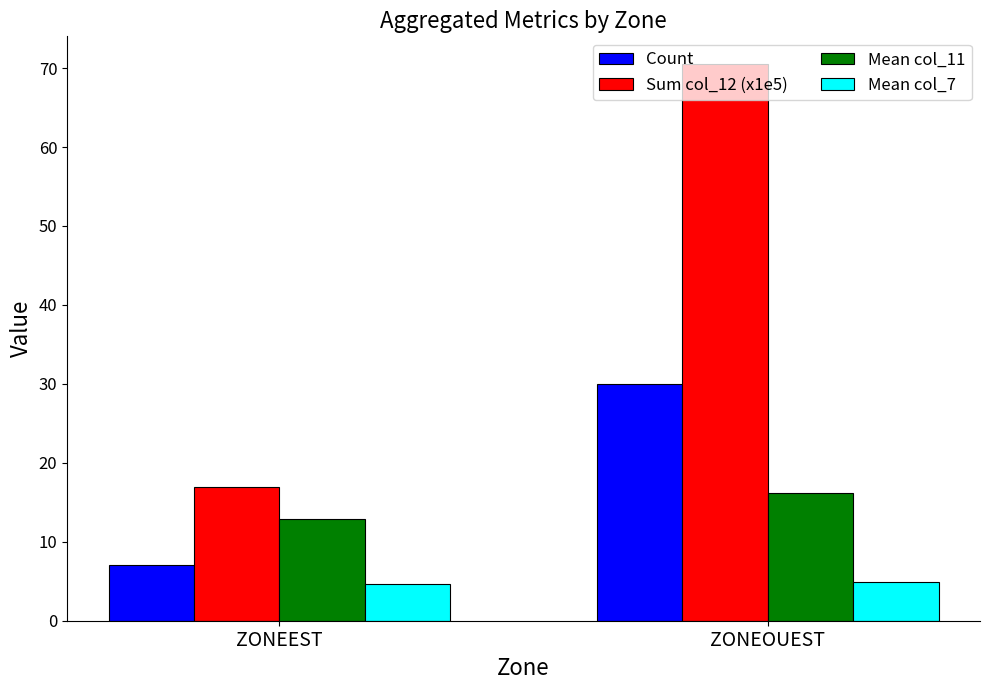

How many groups of bars are there?

2